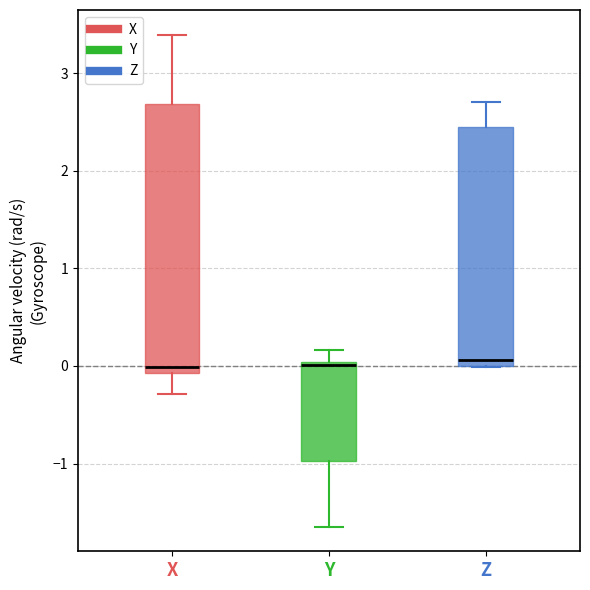

Where is the upper edge of the box for Y on the y-axis? The values are not printed on the chart, so give them approximately, as read against the axis.

0.0